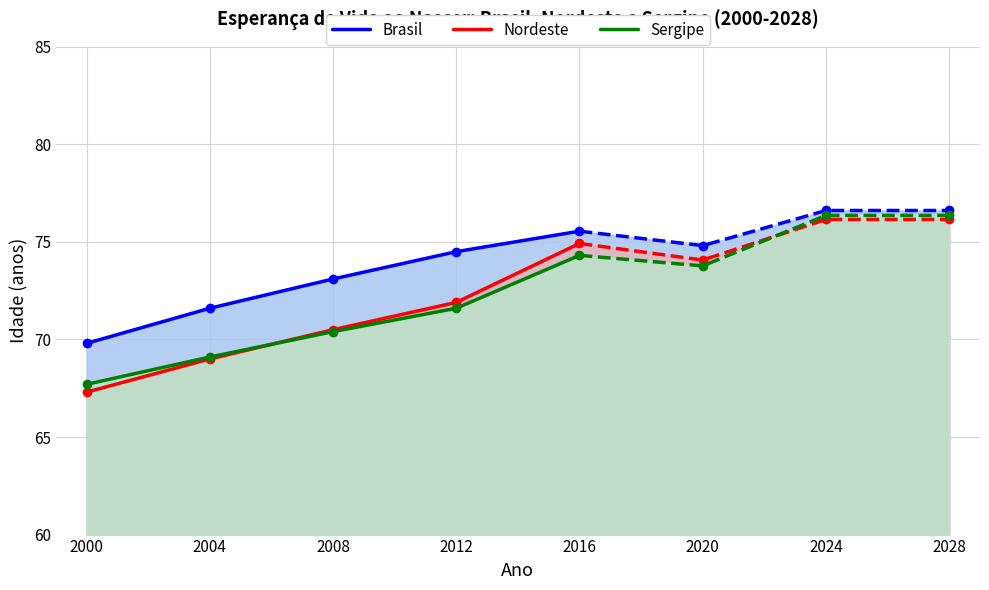

How many series are shown in this chart?

3